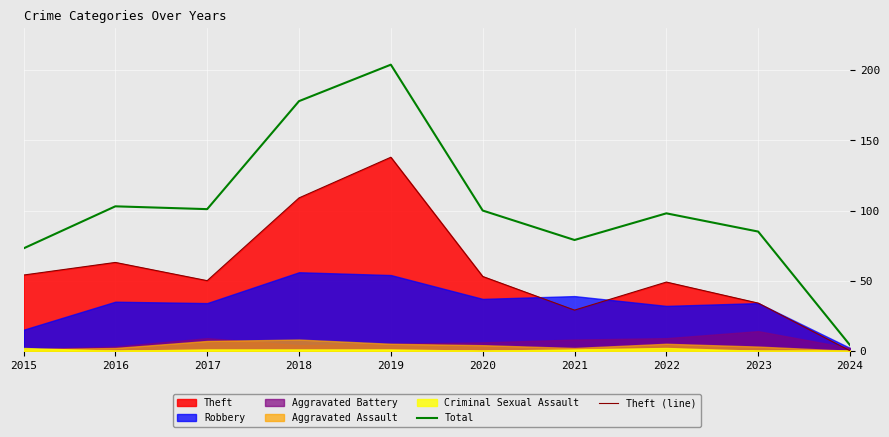

How many values in the Theft (line) series are below 53?

5